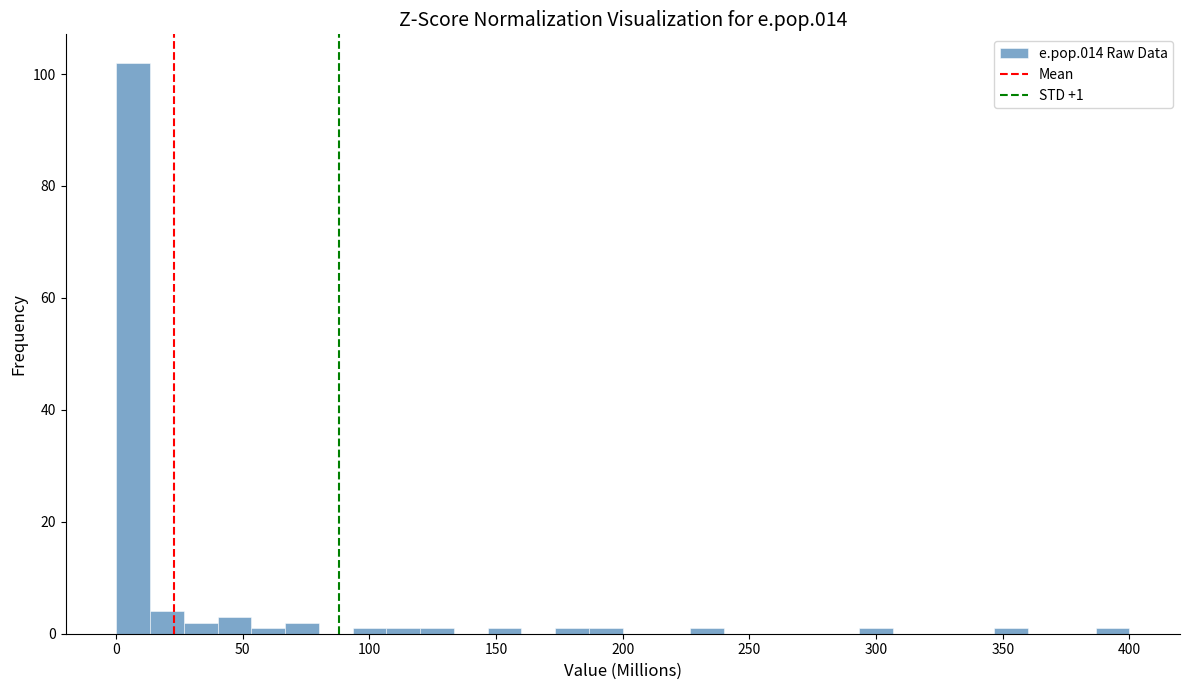

Read against the x-axis, roughly where is the centre of the tallest bar?

5